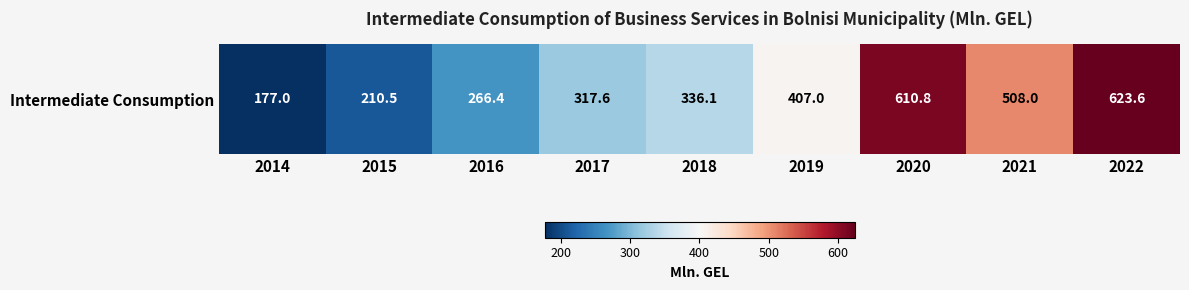

List the labels in order of value, largest first.

2022, 2020, 2021, 2019, 2018, 2017, 2016, 2015, 2014